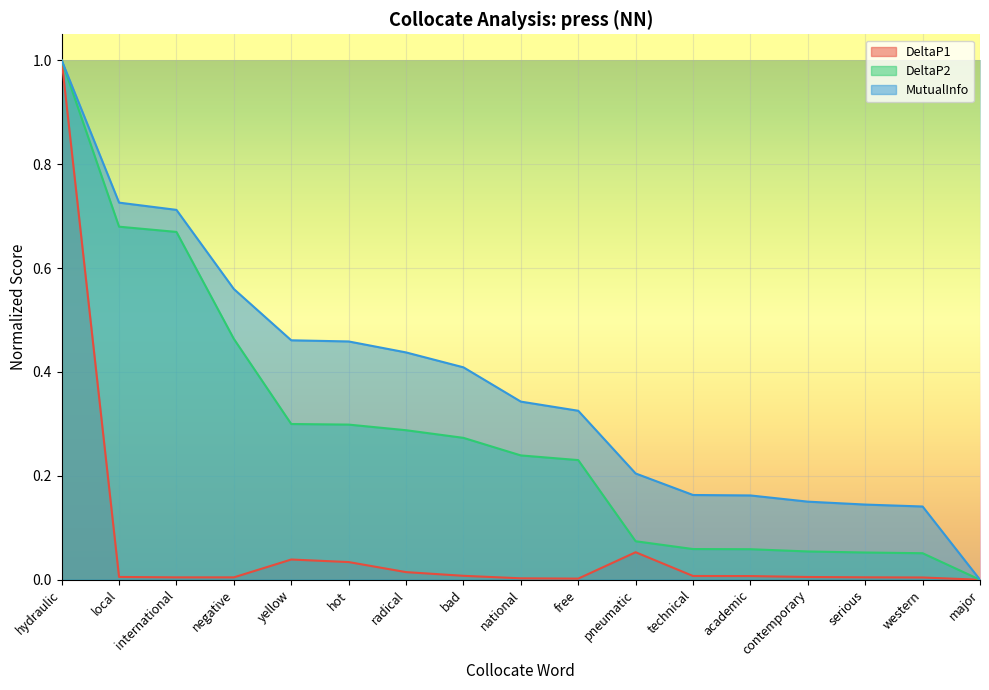

The DeltaP2 series shows 0.4 at yellow. True or false?

False